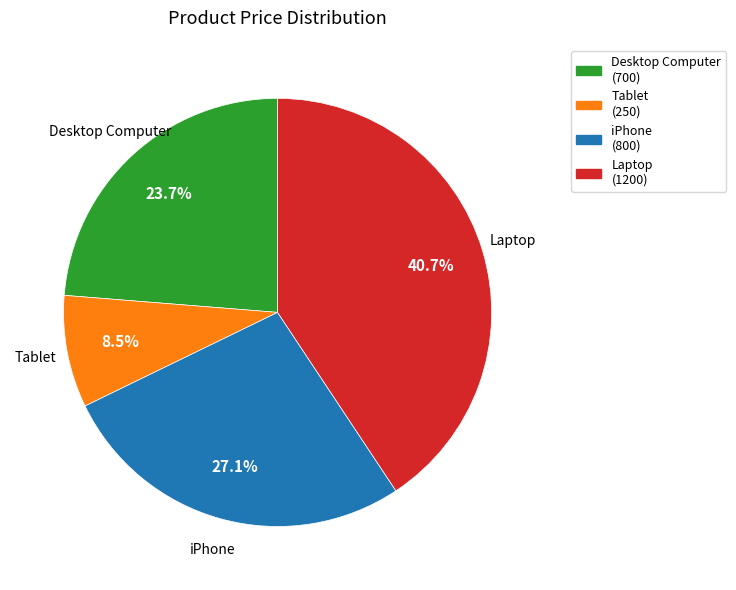

The Desktop Computer slice represents 24% of the pie. True or false?

True